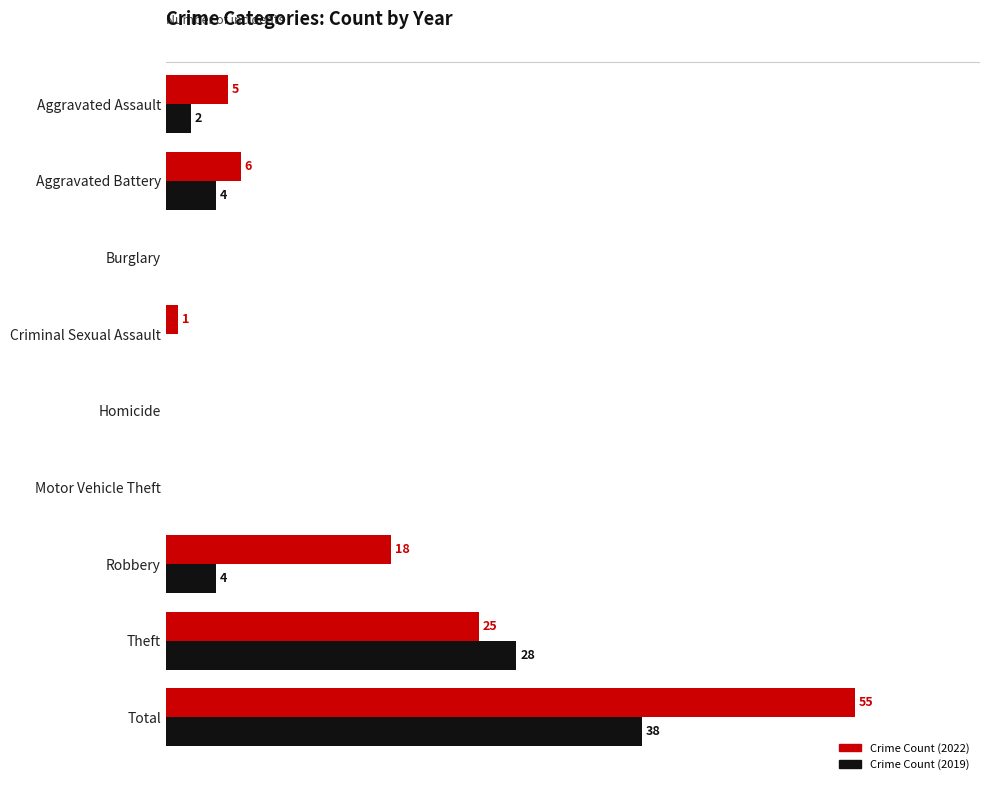

Which series changed the most between Motor Vehicle Theft and Theft?

Crime Count (2019)